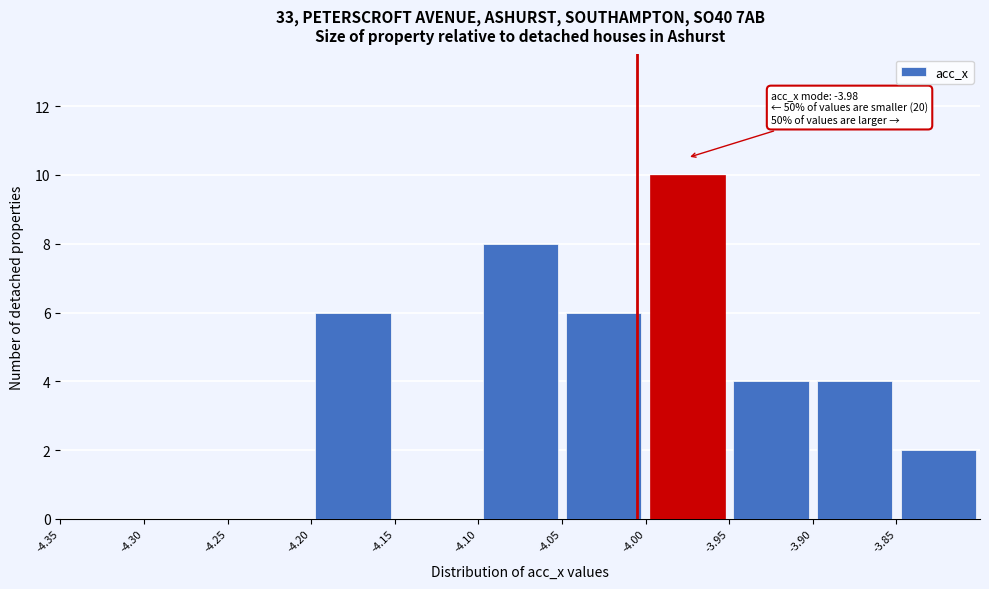

Over which range of the x-axis is the bar tallest?

-4.00 to -3.95